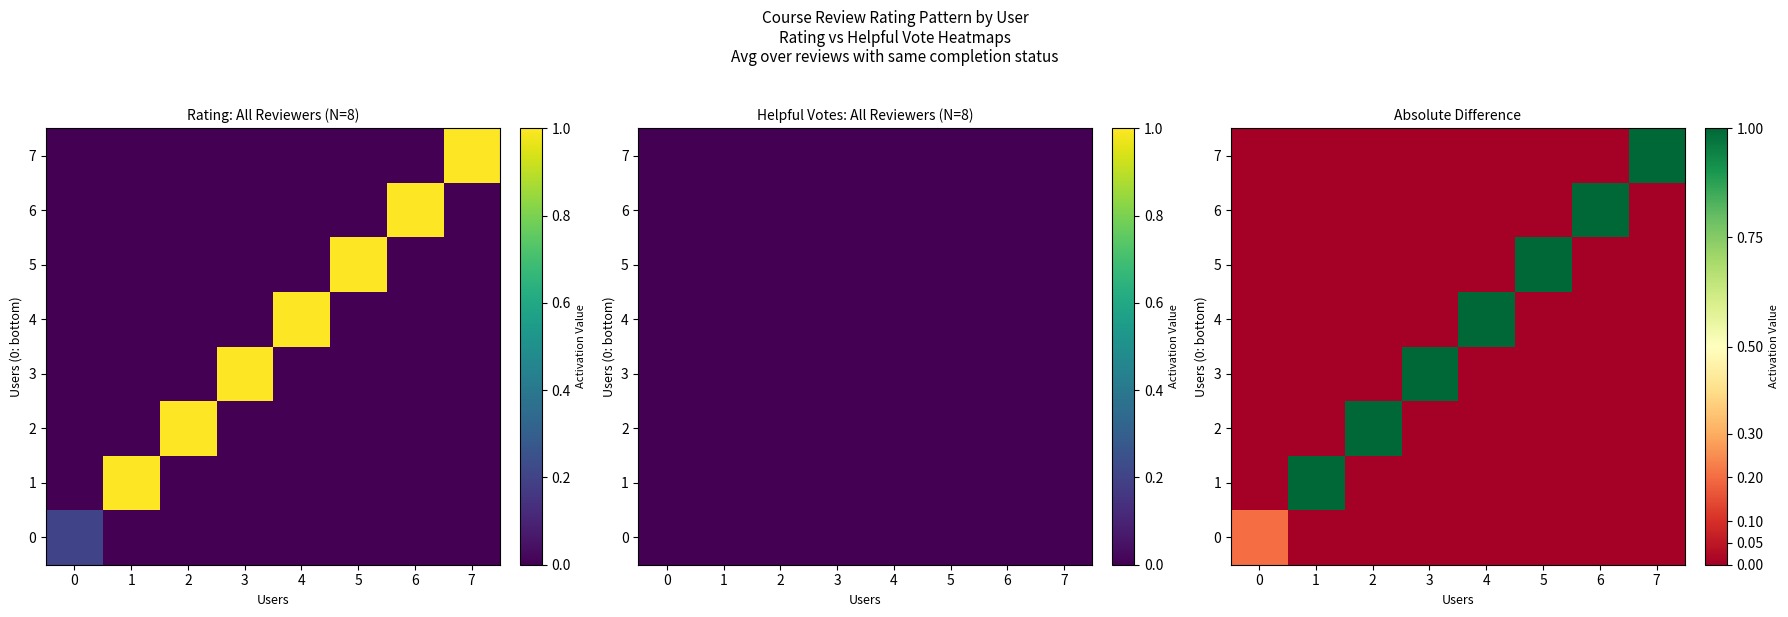

At which label does 0 reach its minimum?

1